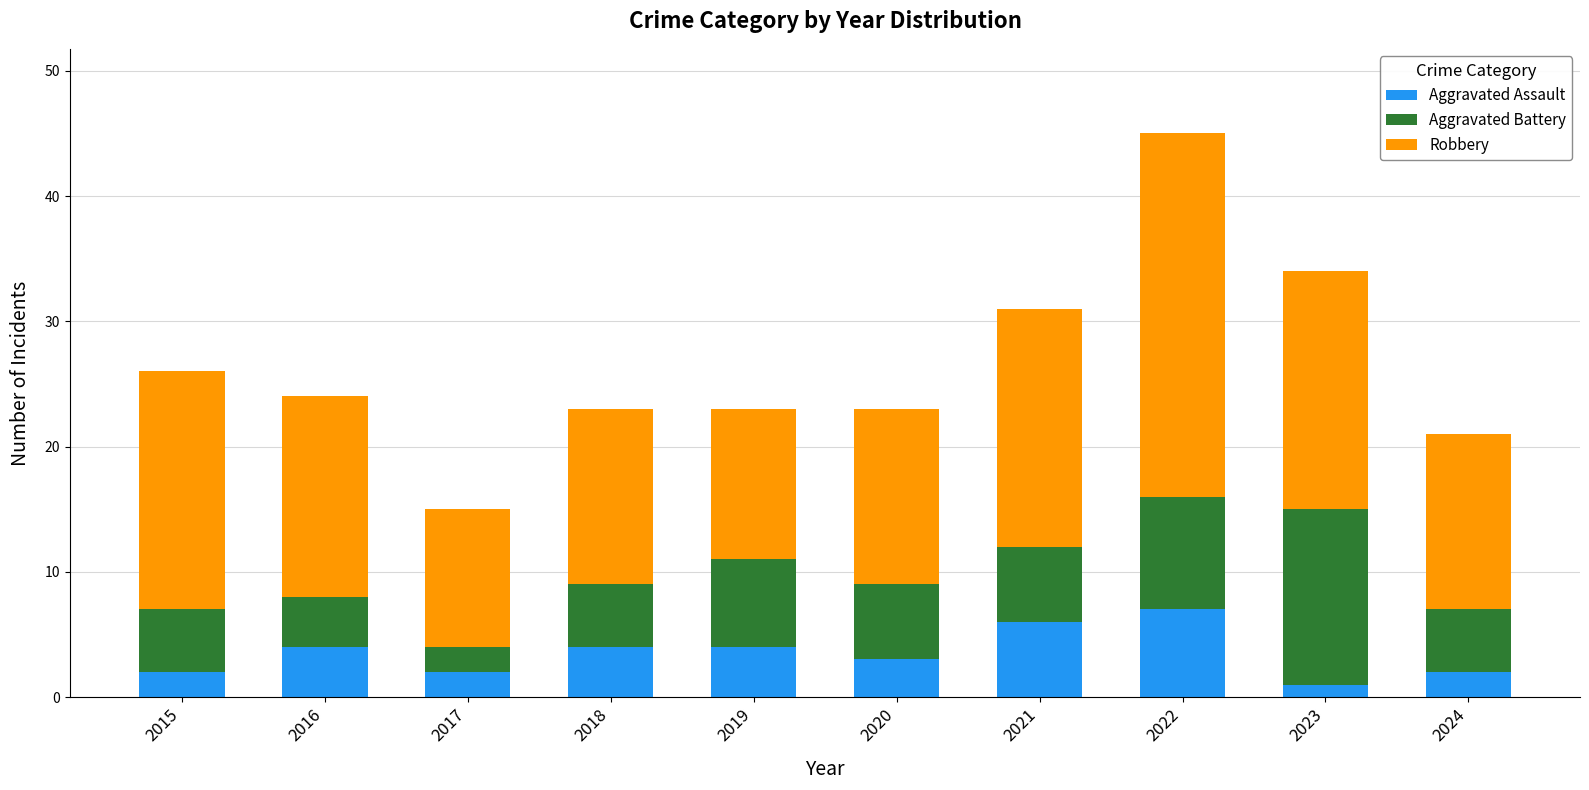

Reading right to left, transcribe the values for Aggravated Assault.

2	1	7	6	3	4	4	2	4	2